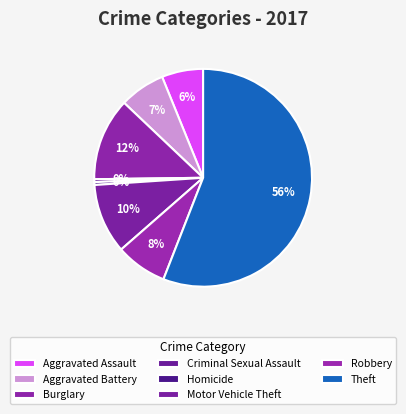

What percentage is the Aggravated Battery slice, to the nearest percent?

7%